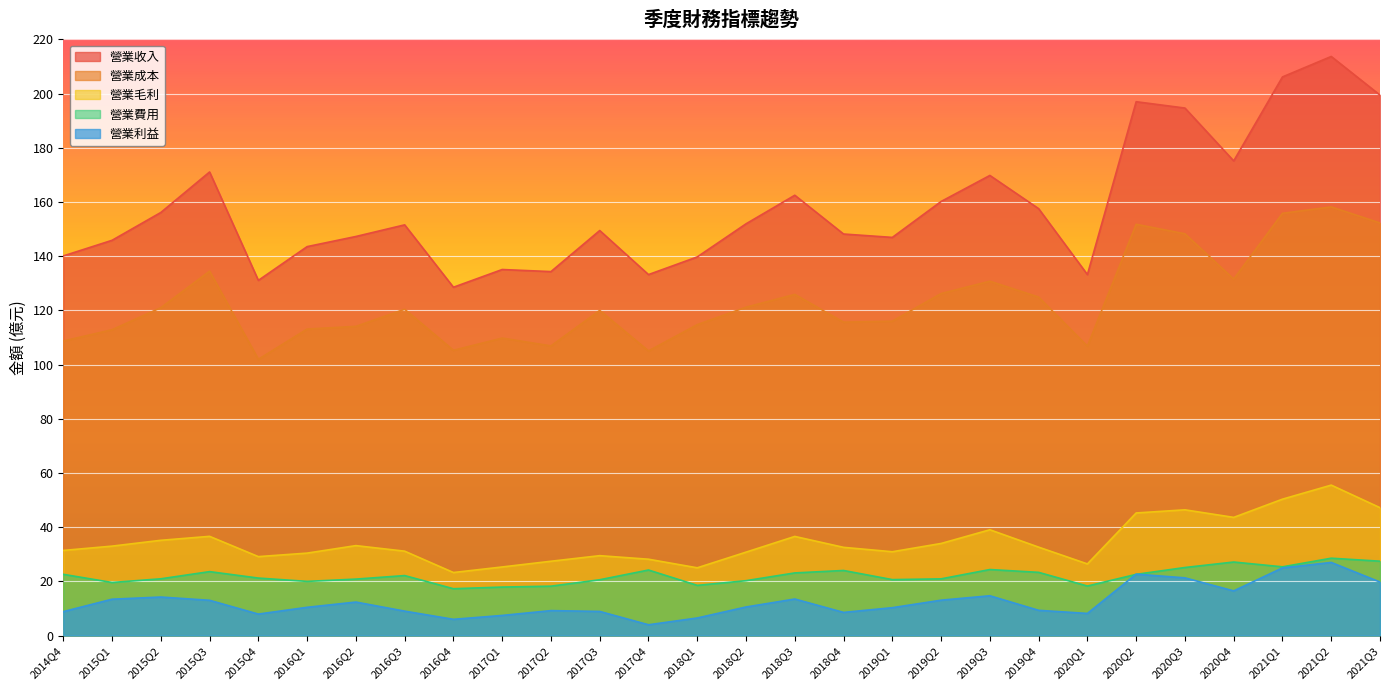

How many data points in 營業毛利 are above 32?

15